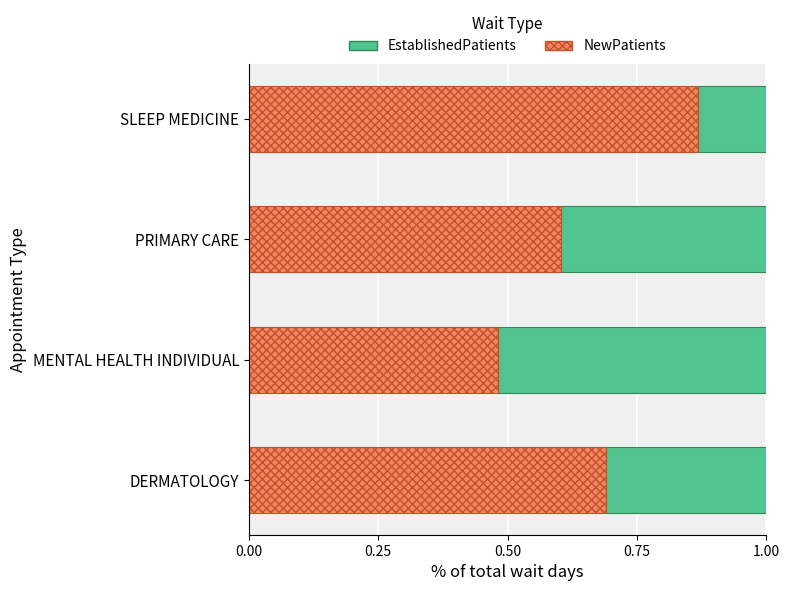

What is the total value across all series at DERMATOLOGY?

1.0